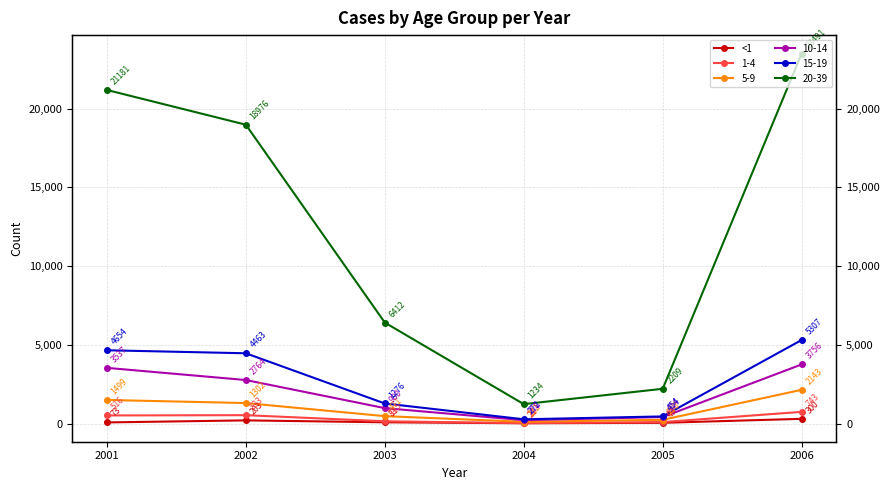

How many interior local valleys (lower than both neighbors) does the data have?

1